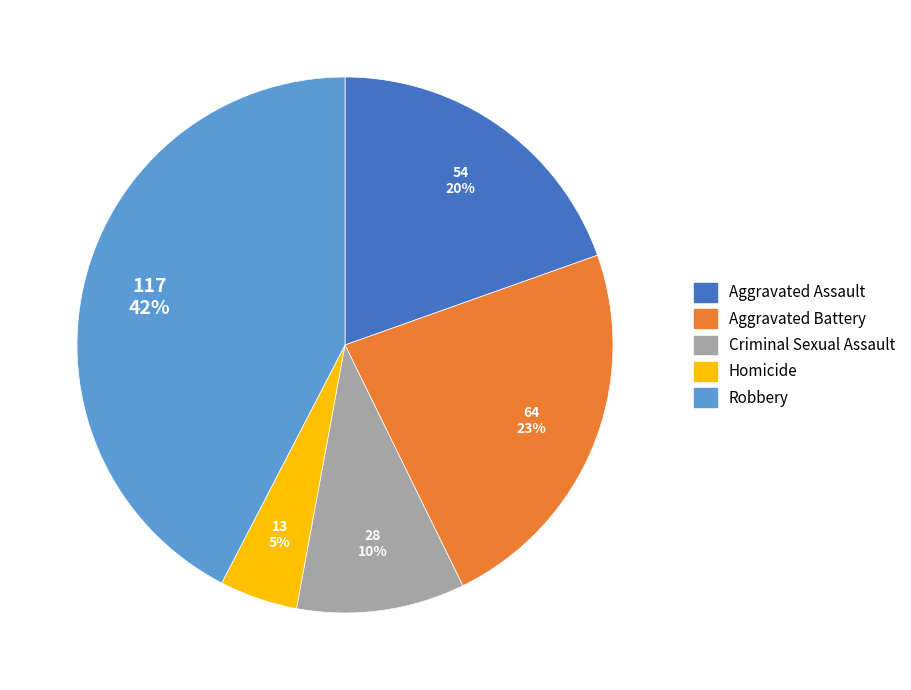

Is there any slice that represents more than half of the pie?

No